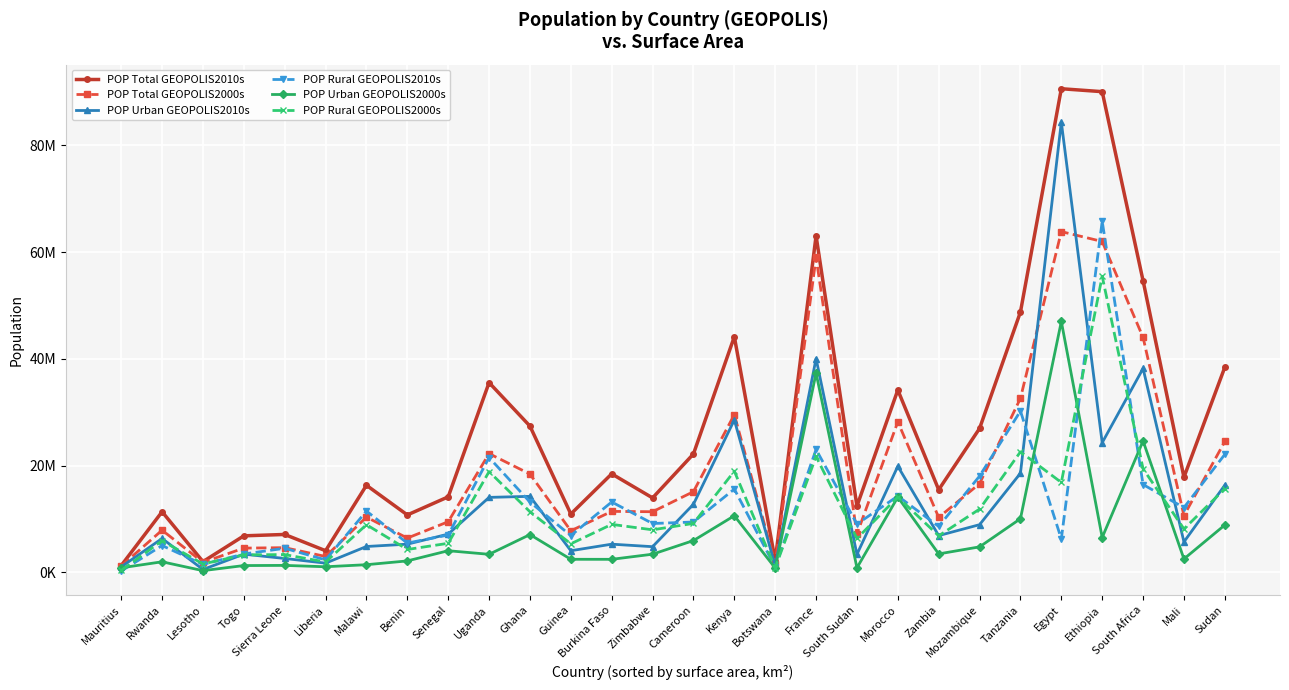

In POP Total GEOPOLIS2010s, how many points are lower than both neighbors (excluding endpoints)?

9